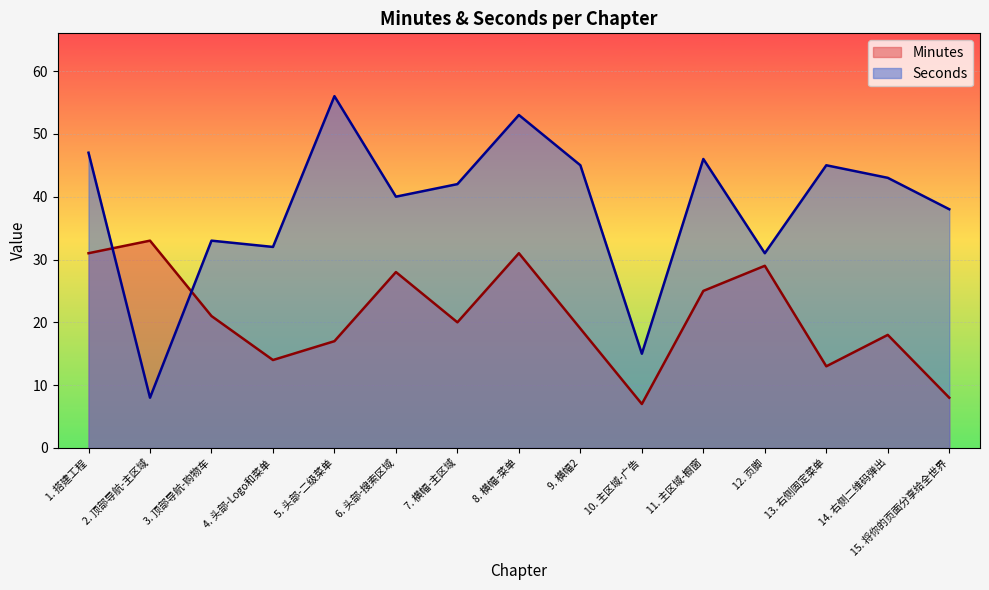

What is the value of the Minutes point at the 8th from the left?

31